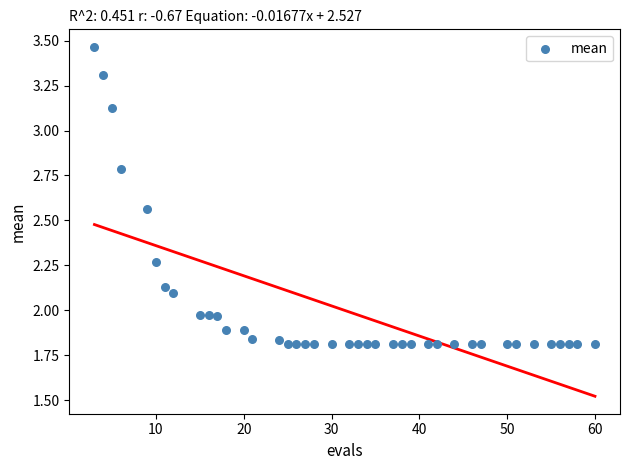

What is the range of Y values (max minus min)?

1.7